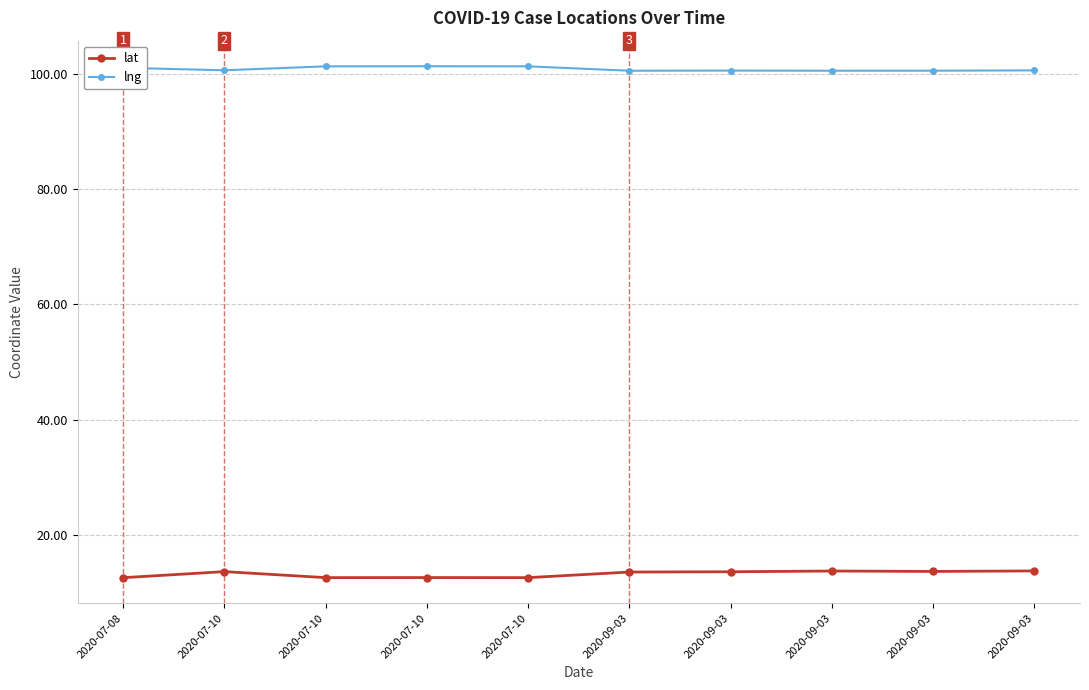

Reading left to right, what are all the values shown in this chart?

lat: 2020-07-08=12.7	2020-07-10=13.7	2020-07-10=12.7	2020-07-10=12.7	2020-07-10=12.7	2020-09-03=13.7	2020-09-03=13.7	2020-09-03=13.8	2020-09-03=13.8	2020-09-03=13.8
lng: 2020-07-08=101.0	2020-07-10=100.6	2020-07-10=101.2	2020-07-10=101.3	2020-07-10=101.3	2020-09-03=100.5	2020-09-03=100.5	2020-09-03=100.5	2020-09-03=100.5	2020-09-03=100.6